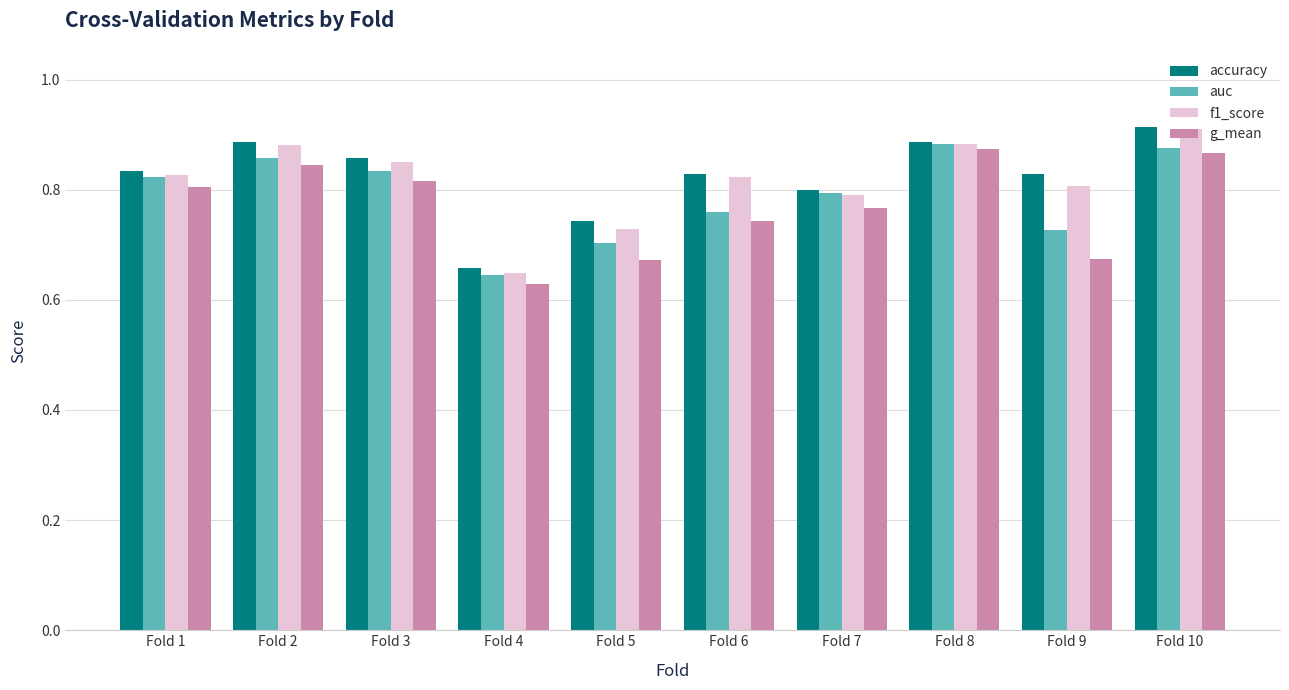

What is the sum of the auc values at Fold 1 and Fold 4?

1.5